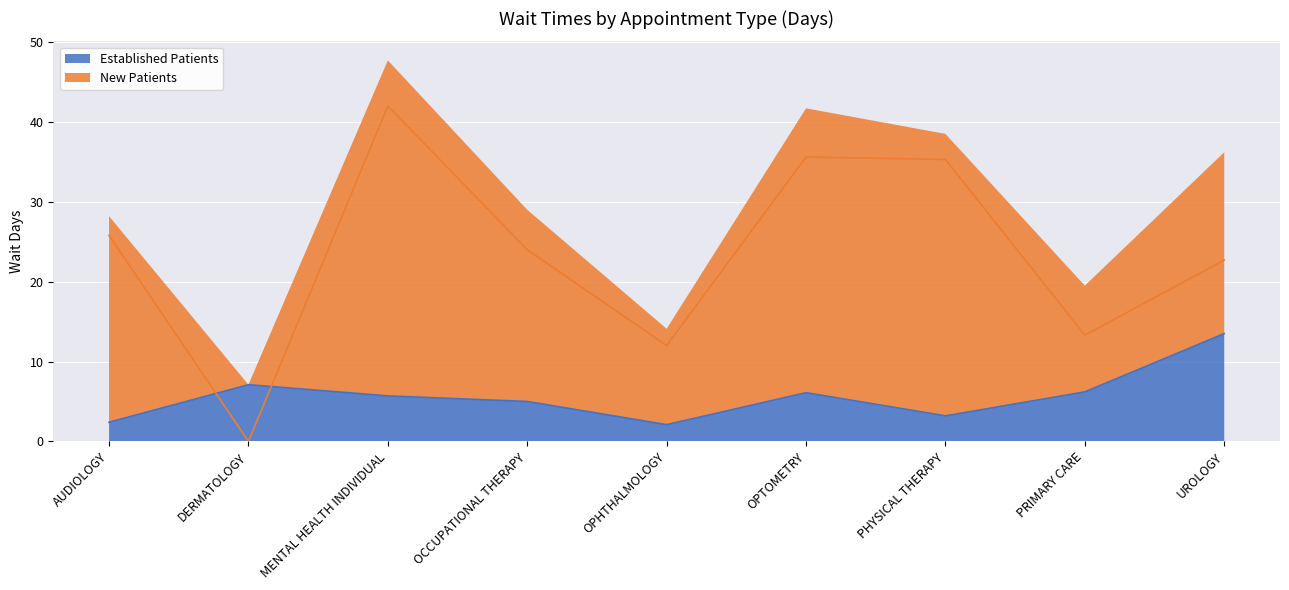

Which series has the largest range (max minus min)?

NewPatients